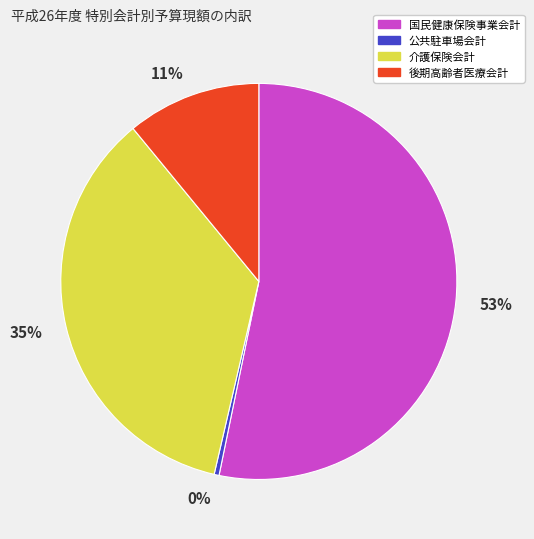

To the nearest percent, what is the difference between the 公共駐車場会計 and 介護保険会計 slice percentages?

35%